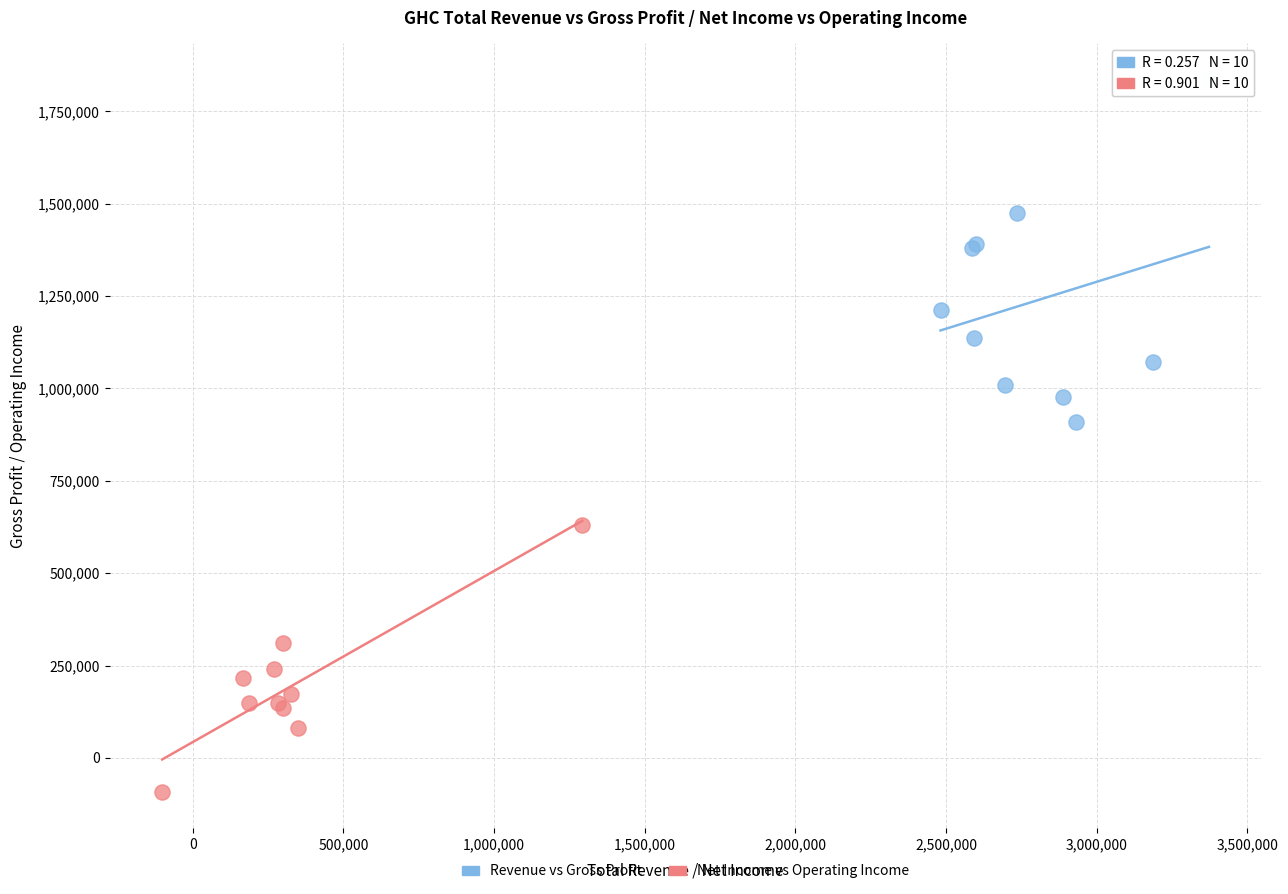

Which series reaches the minimum Y coordinate?

Net Income vs Operating Income